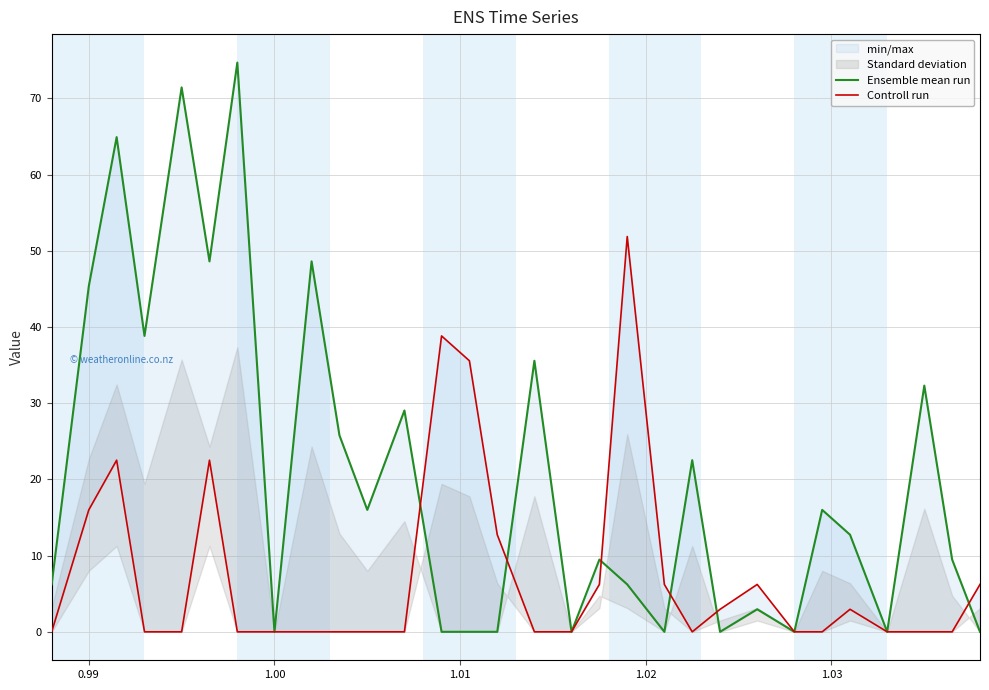

How many data points does each series have?

30